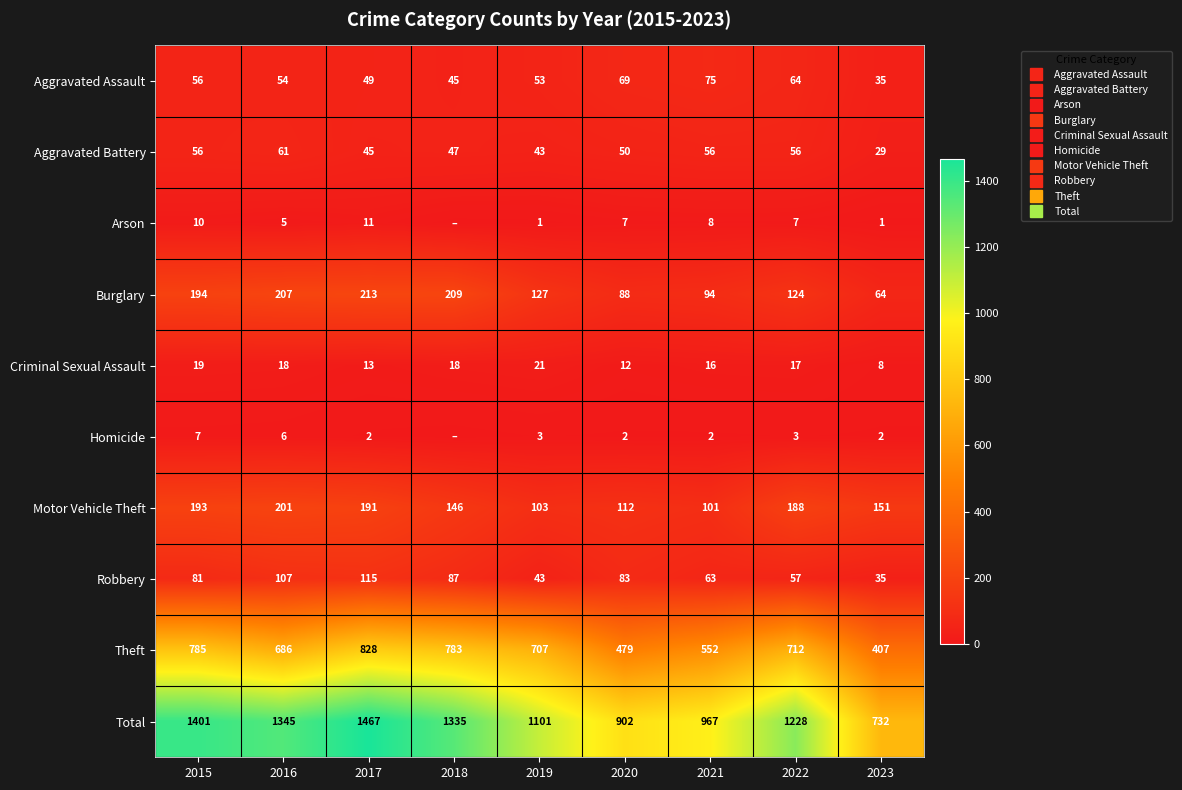

What is the difference between the maximum and minimum values in the Robbery series?

80